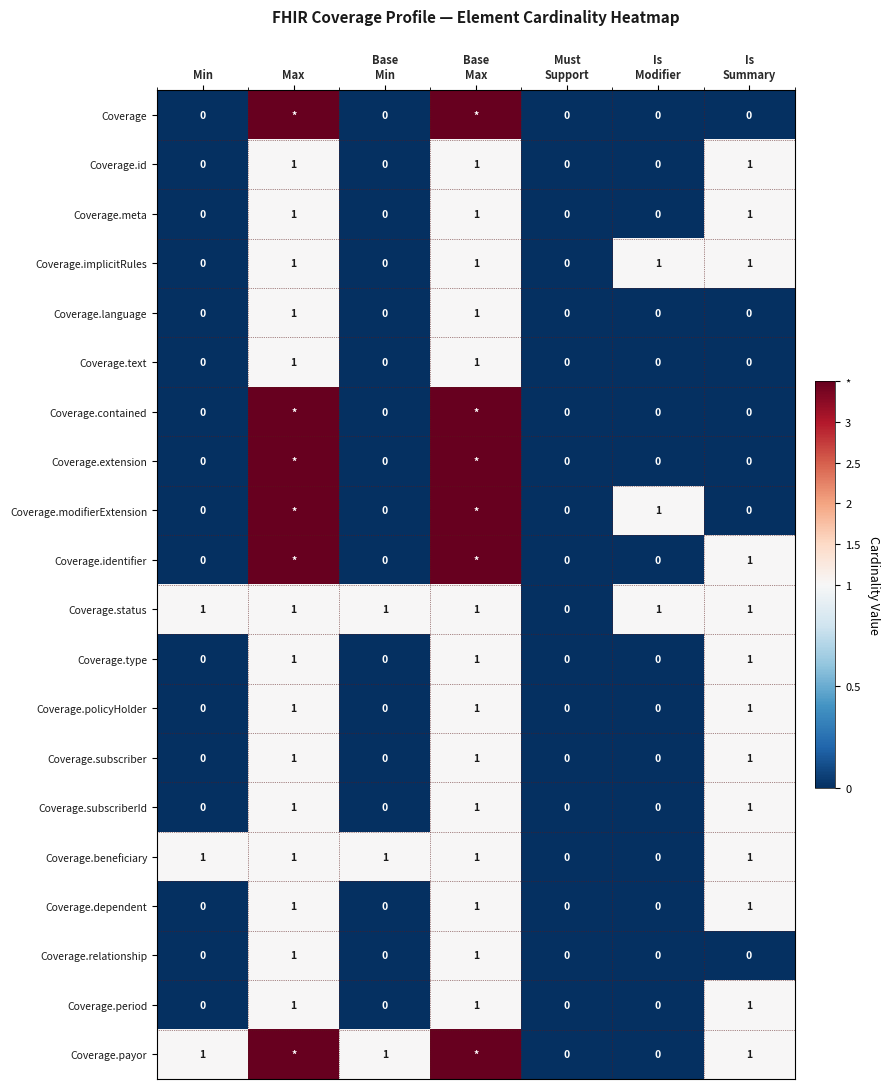

What is the maximum value for Coverage.beneficiary?

1.0